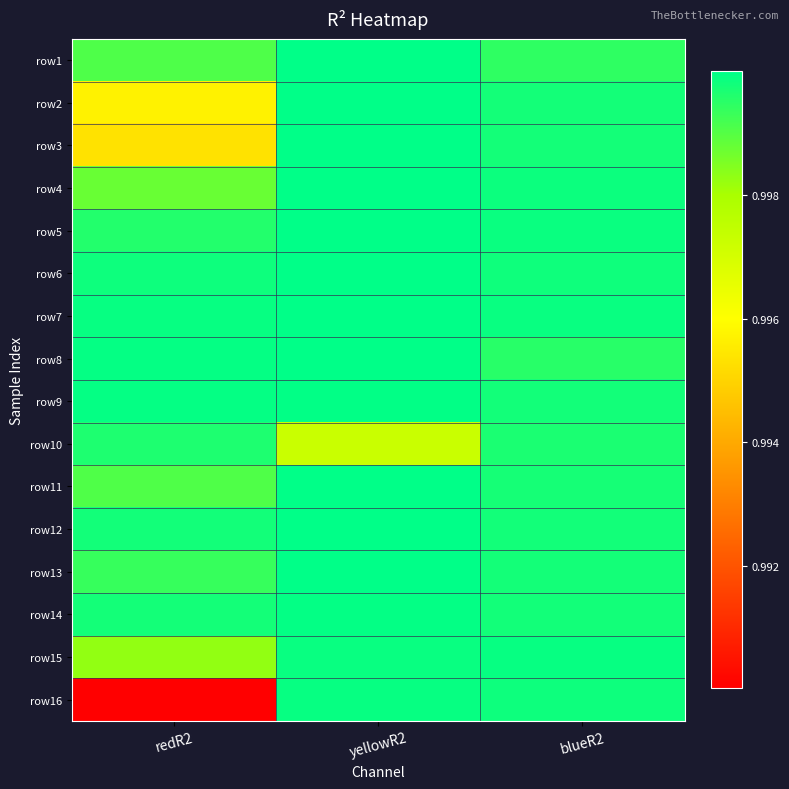

Reading left to right, extract all data points from this chart.

row1: redR2=1.0	yellowR2=1.0	blueR2=1.0
row2: redR2=1.0	yellowR2=1.0	blueR2=1.0
row3: redR2=1.0	yellowR2=1.0	blueR2=1.0
row4: redR2=1.0	yellowR2=1.0	blueR2=1.0
row5: redR2=1.0	yellowR2=1.0	blueR2=1.0
row6: redR2=1.0	yellowR2=1.0	blueR2=1.0
row7: redR2=1.0	yellowR2=1.0	blueR2=1.0
row8: redR2=1.0	yellowR2=1.0	blueR2=1.0
row9: redR2=1.0	yellowR2=1.0	blueR2=1.0
row10: redR2=1.0	yellowR2=1.0	blueR2=1.0
row11: redR2=1.0	yellowR2=1.0	blueR2=1.0
row12: redR2=1.0	yellowR2=1.0	blueR2=1.0
row13: redR2=1.0	yellowR2=1.0	blueR2=1.0
row14: redR2=1.0	yellowR2=1.0	blueR2=1.0
row15: redR2=1.0	yellowR2=1.0	blueR2=1.0
row16: redR2=1.0	yellowR2=1.0	blueR2=1.0